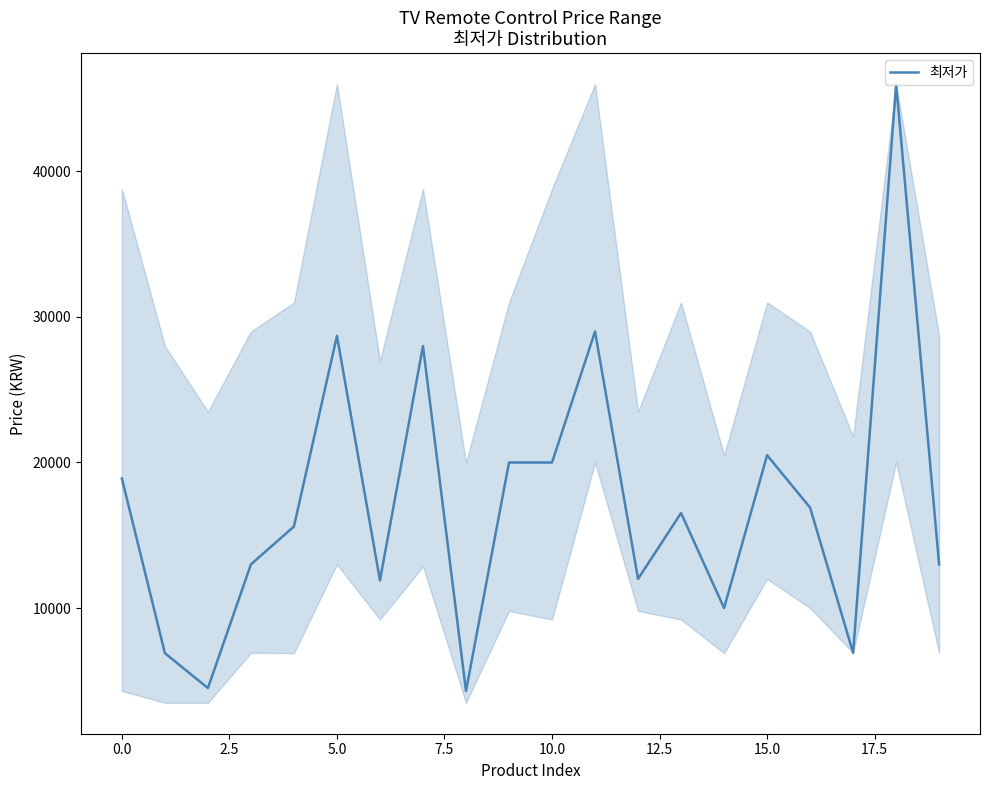

What is the greatest value displayed?

46000